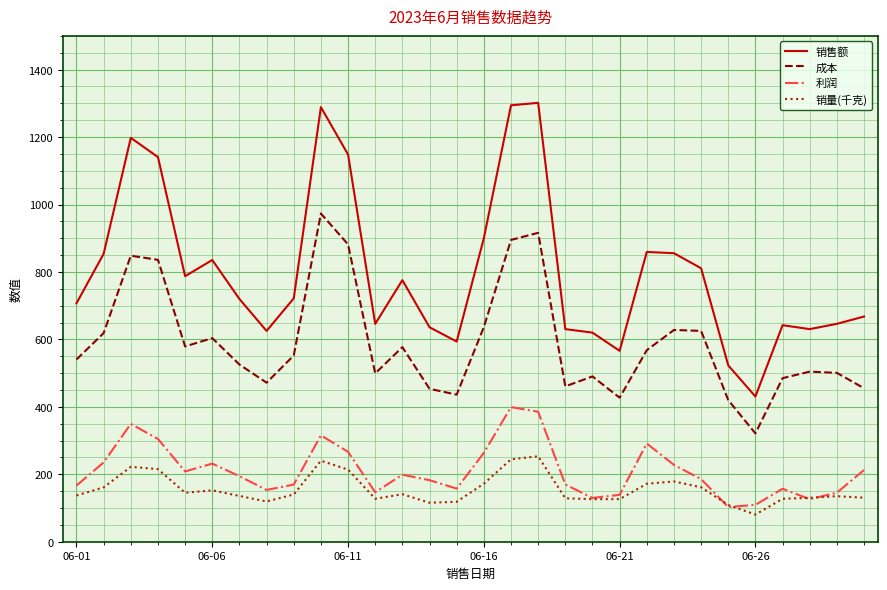

List the series in order of their peak value, lowest first.

销量(千克), 利润, 成本, 销售额